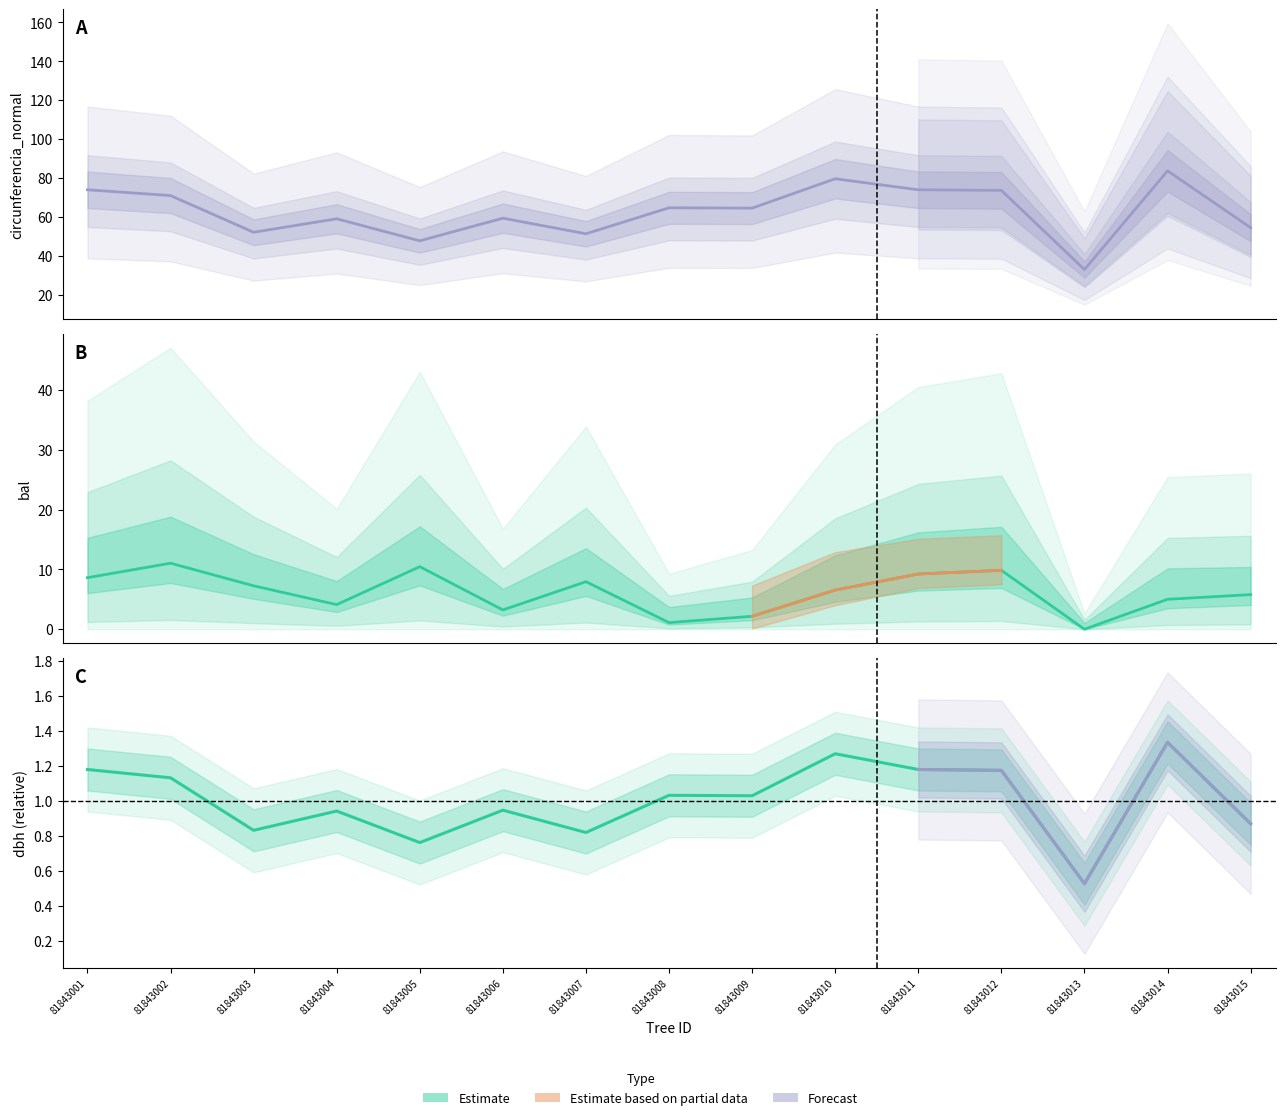

Where does the circunferencia_normal series first go above 64?

81843001